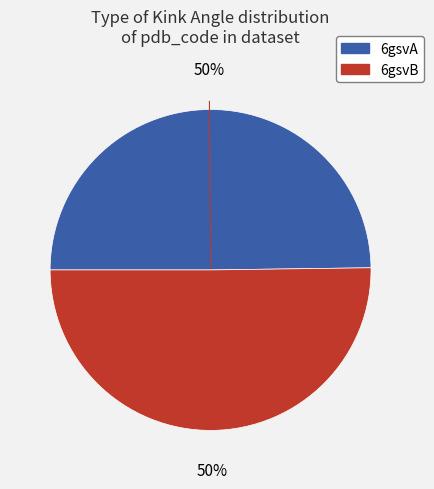

To the nearest percent, what portion does 6gsvA represent?

50%